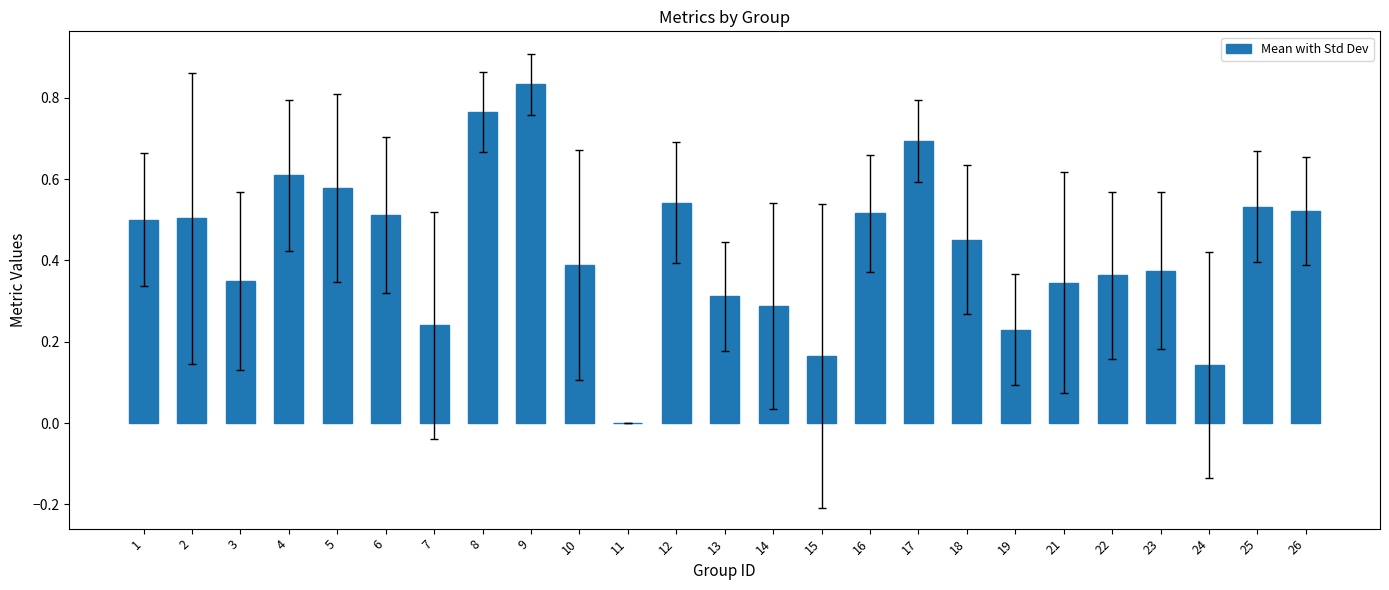

At which category does the chart reach its peak across all series?

9